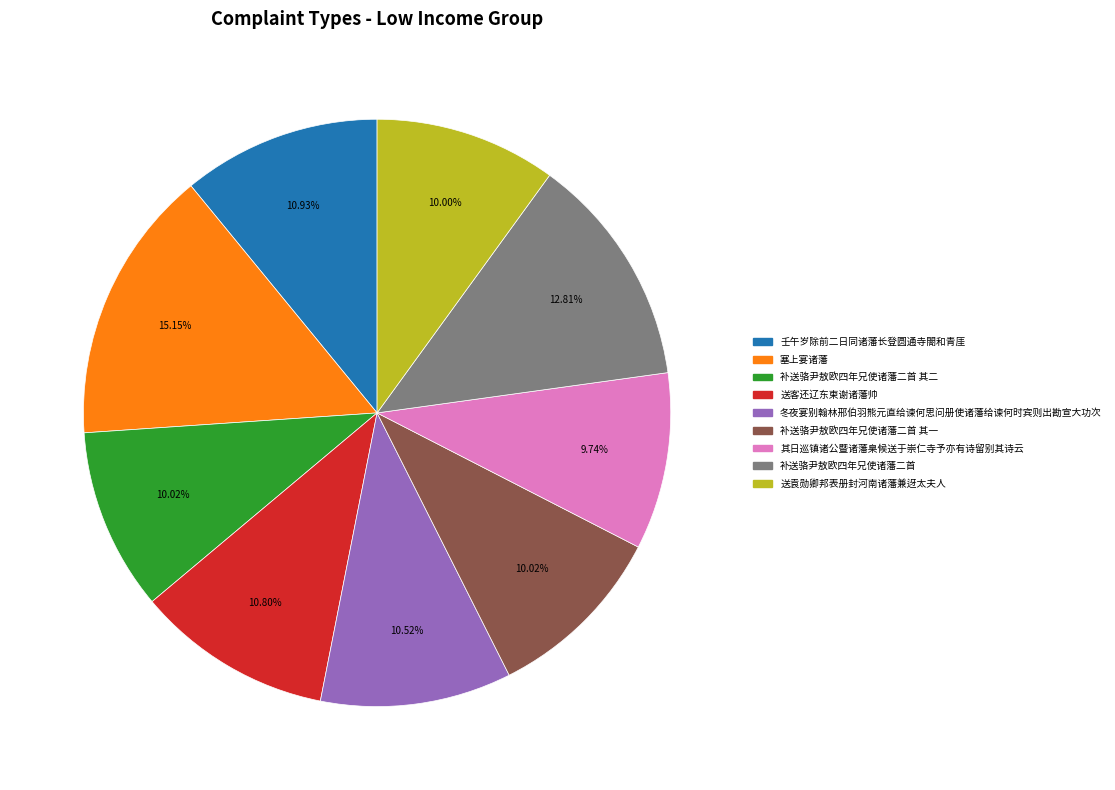

Is there any slice that represents more than half of the pie?

No